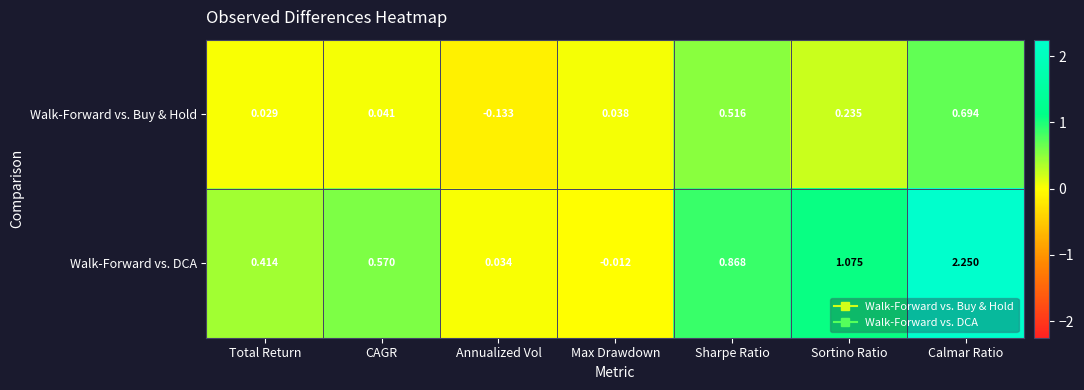

At which label is Walk-Forward vs. DCA closest to 1?

Sortino Ratio